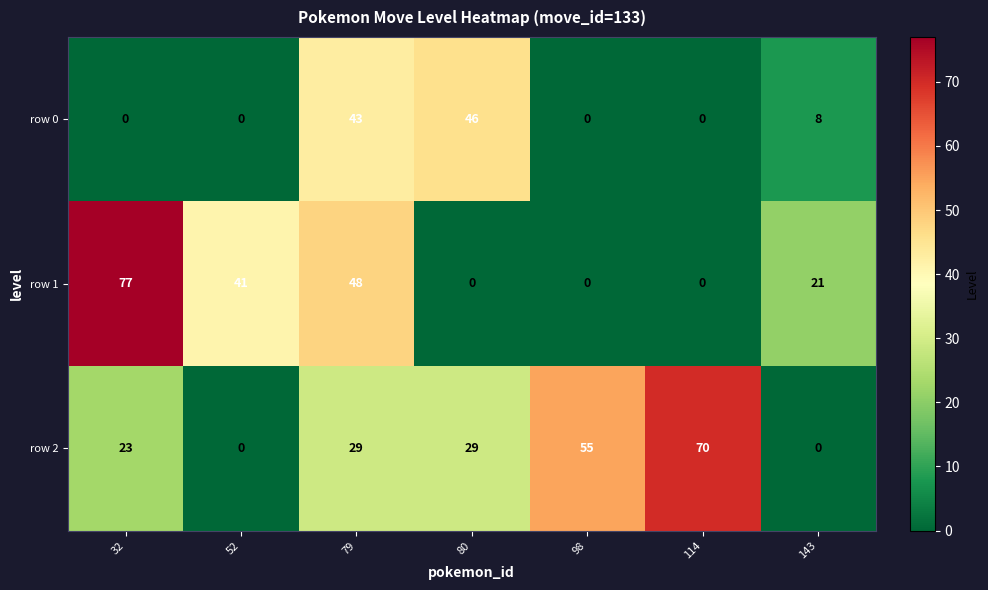

Reading right to left, list all the values displayed in this chart.

row 0: 143=8	114=0	98=0	80=46	79=43	52=0	32=0
row 1: 143=21	114=0	98=0	80=0	79=48	52=41	32=77
row 2: 143=0	114=70	98=55	80=29	79=29	52=0	32=23